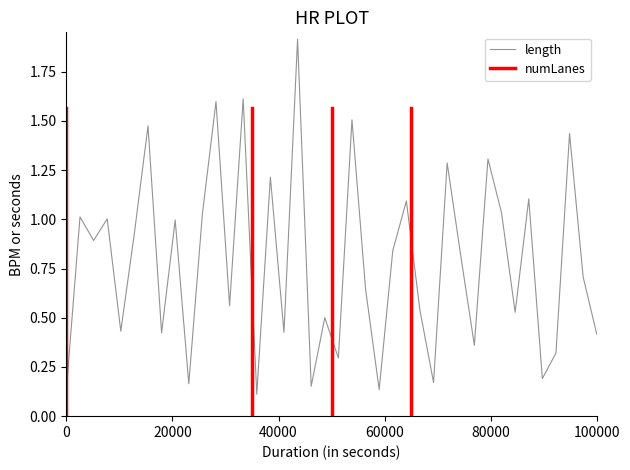

Is it true that length equals 0.2 at 0?

False